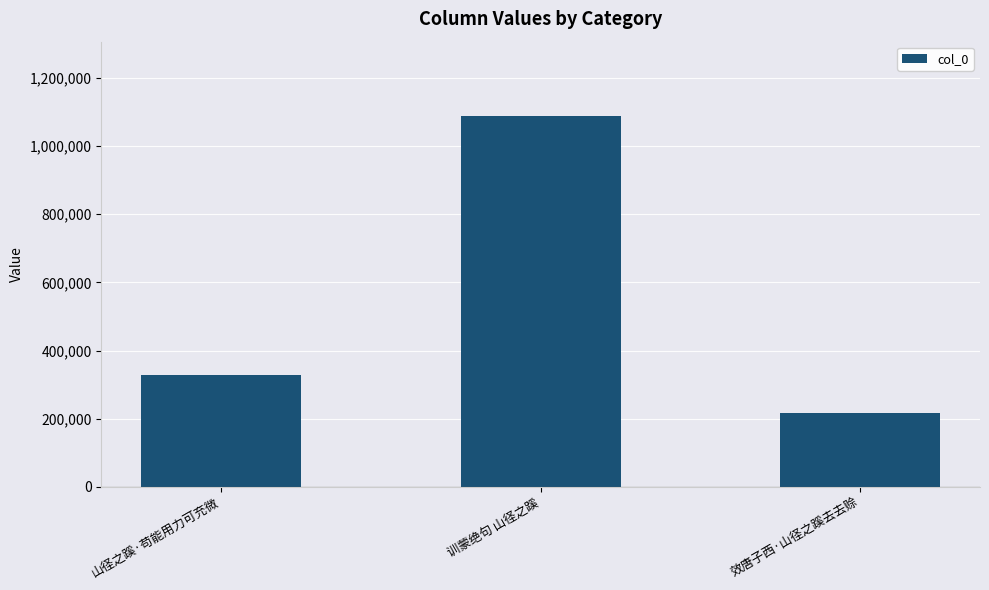

What is the change in value from 山径之蹊·苟能用力可充微 to 效唐子西·山径之蹊去去赊?

-110217